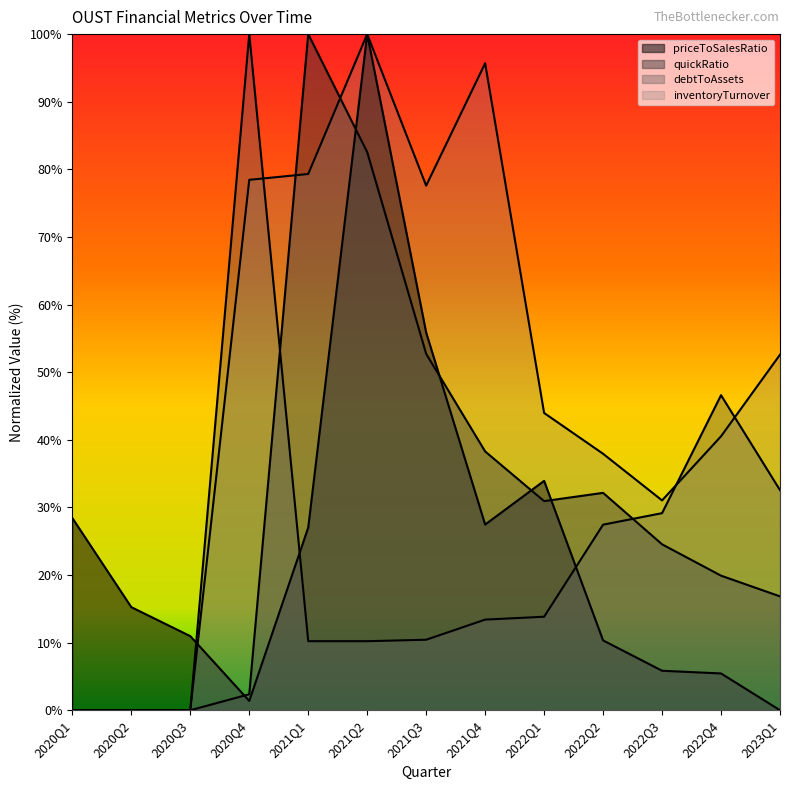

Is the value of priceToSalesRatio at 2022Q1 greater than the value of inventoryTurnover at 2022Q2?

No